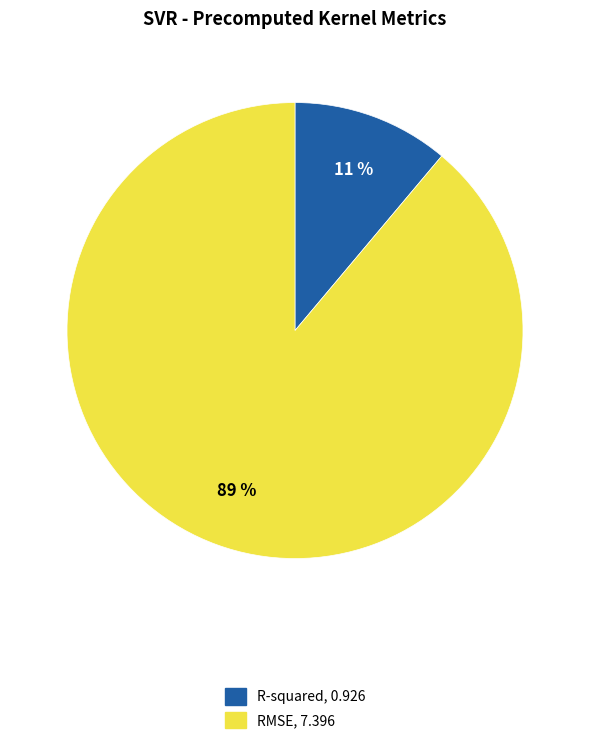

True or false: R-squared accounts for 1% of the total.

False